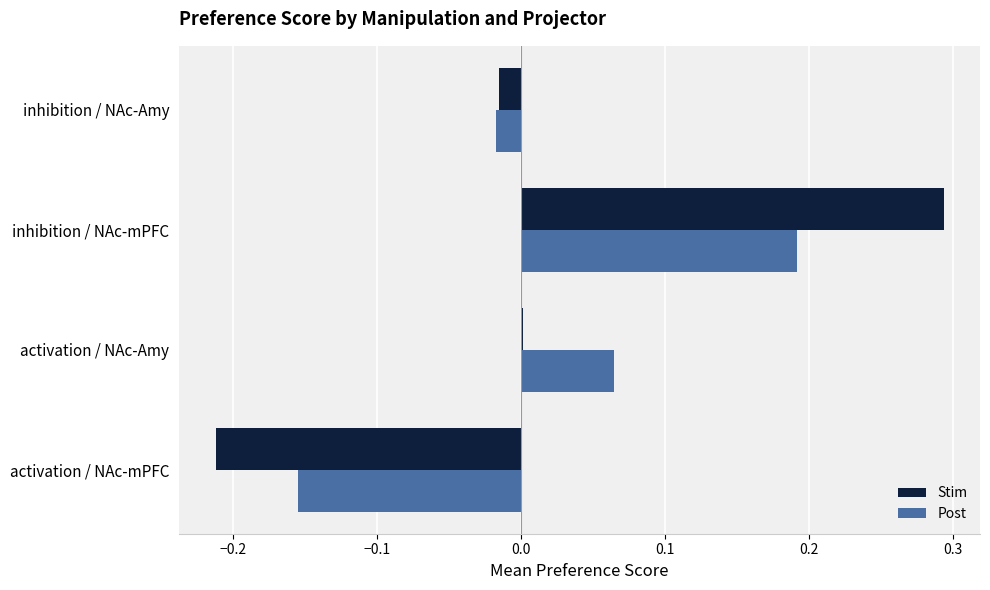

True or false: Stim has a value of -0.3 at activation / NAc-mPFC.

False